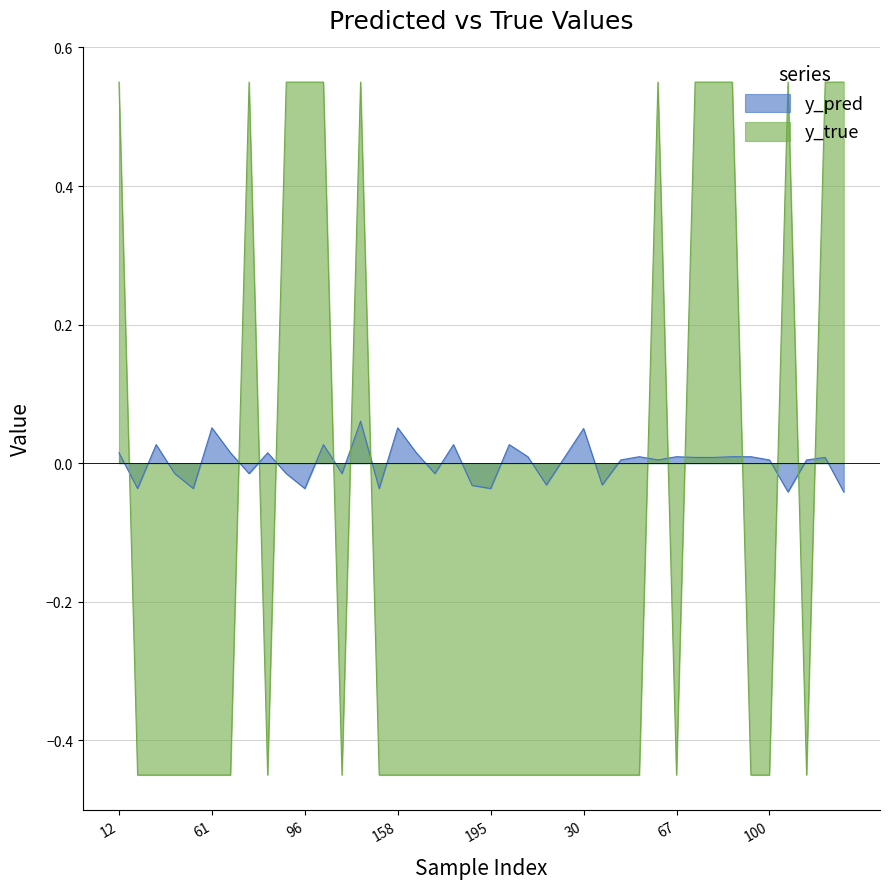

How many values in the y_true series exceed 0?

13